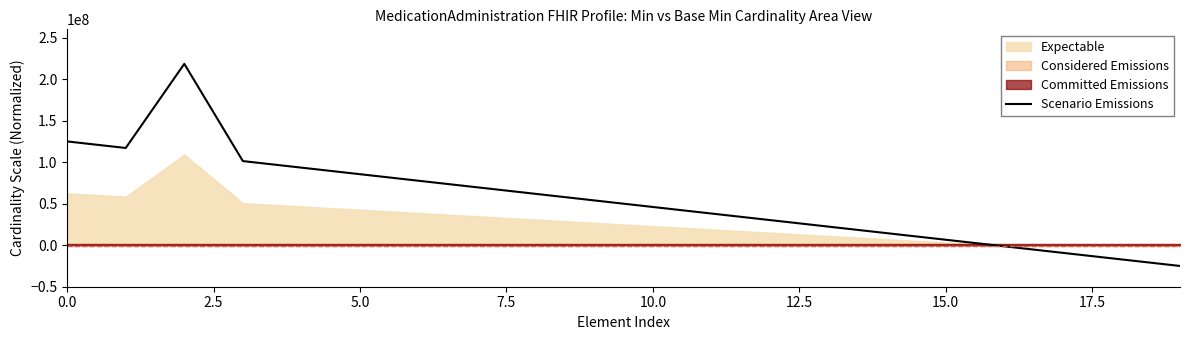

Which category has the lowest value across all series?

19